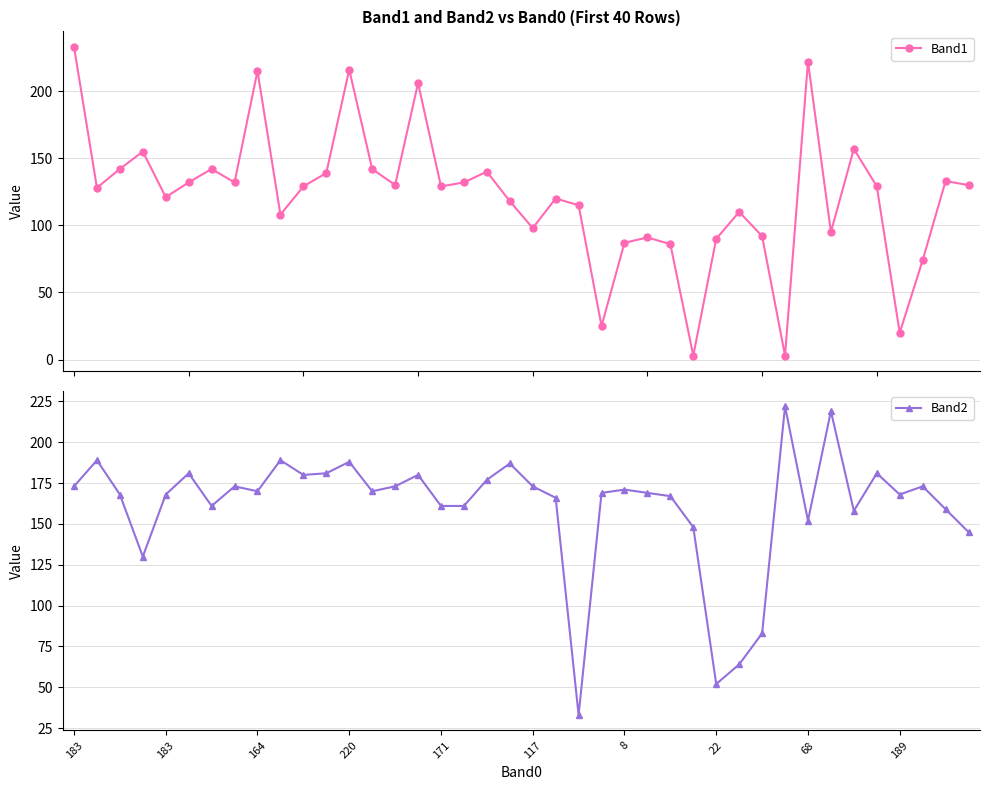

What is the label of the 15th point from the right?

25